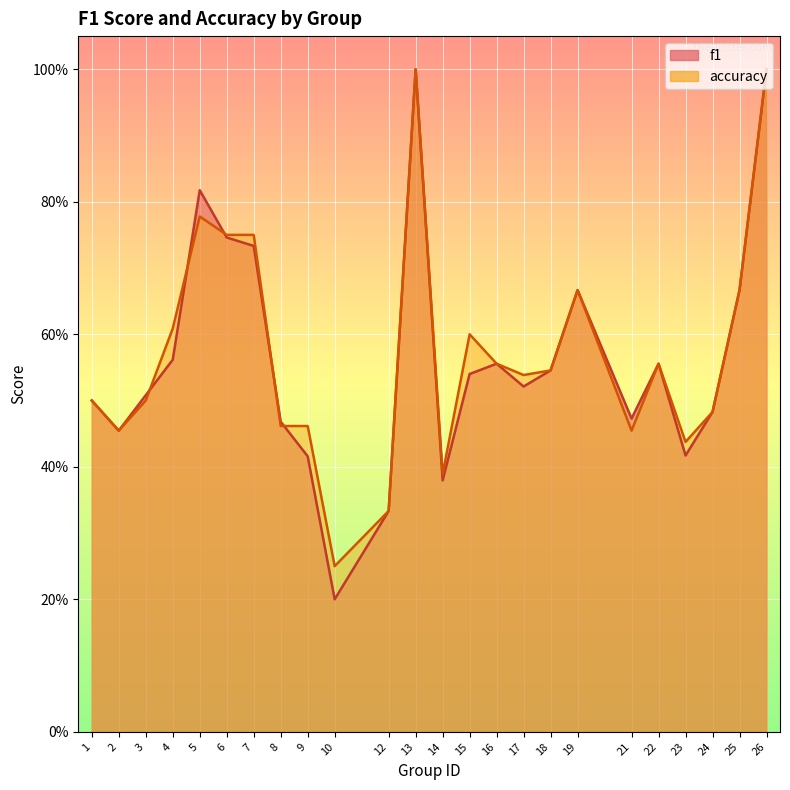

How many intersections are there between f1 and accuracy?

5